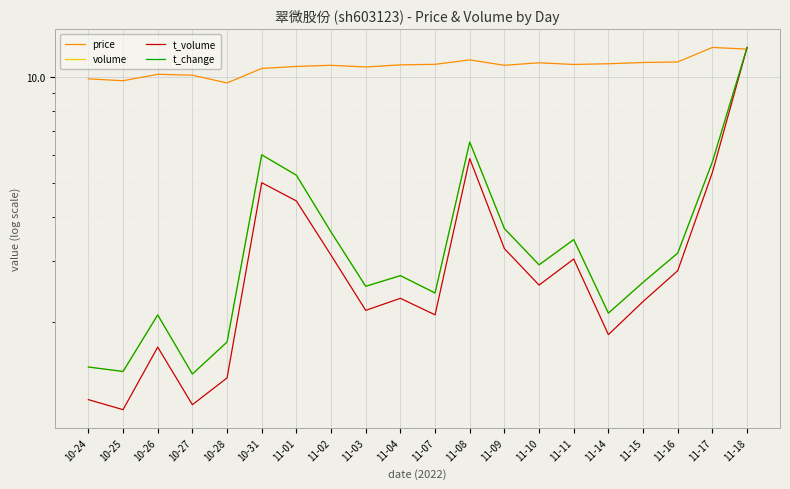

What are all the series names shown in the legend?

price, volume, t_volume, t_change